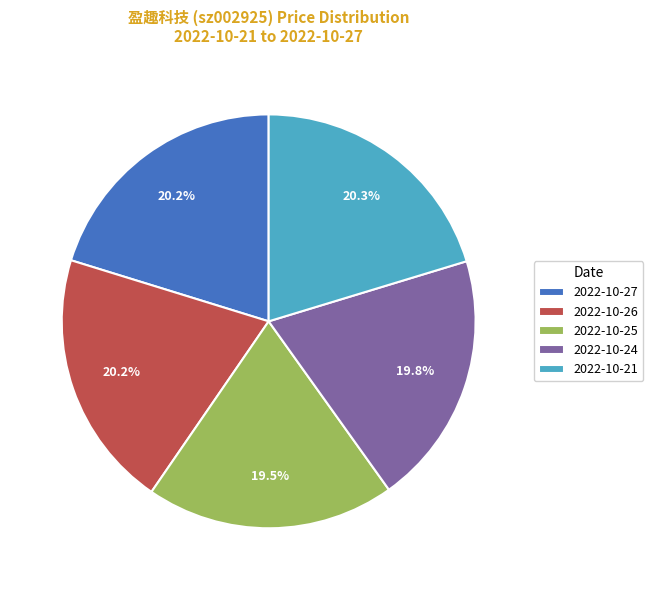

Does 2022-10-24 account for over 50% of the chart?

No